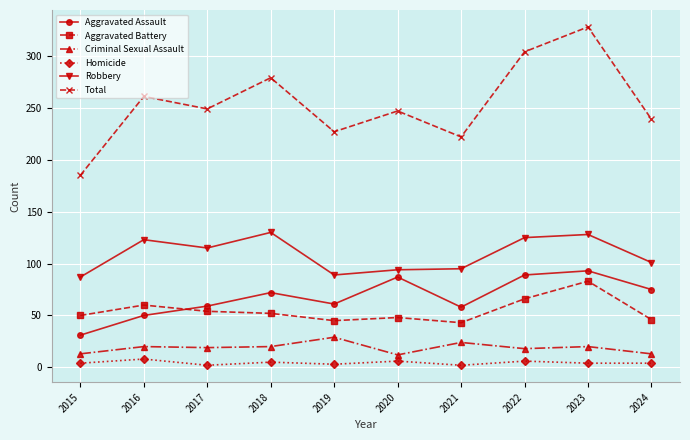

The value of Aggravated Assault at 2017 is 39. True or false?

False